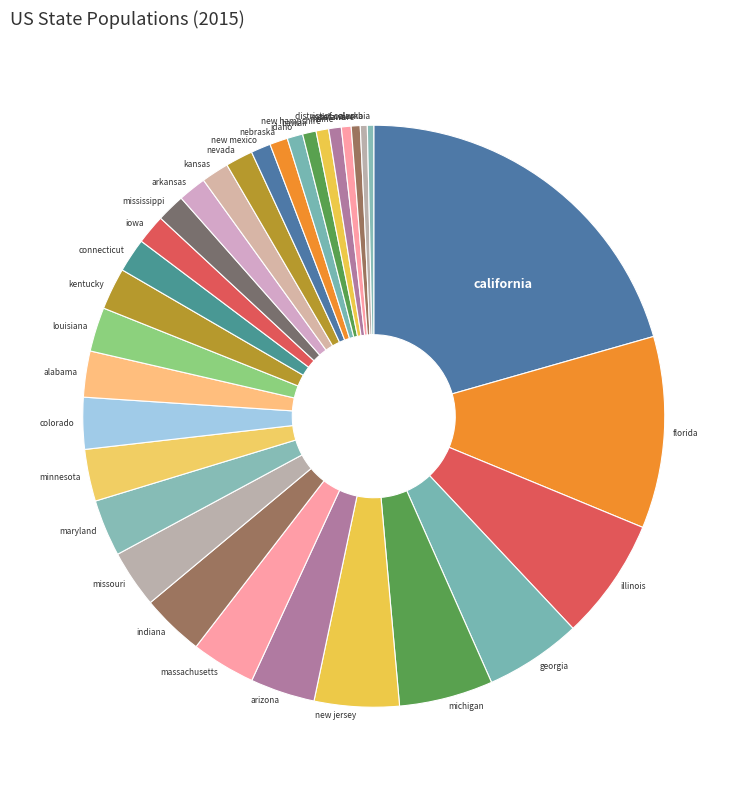

What is the ratio of the value at kentucky to the value at kansas?

1.5